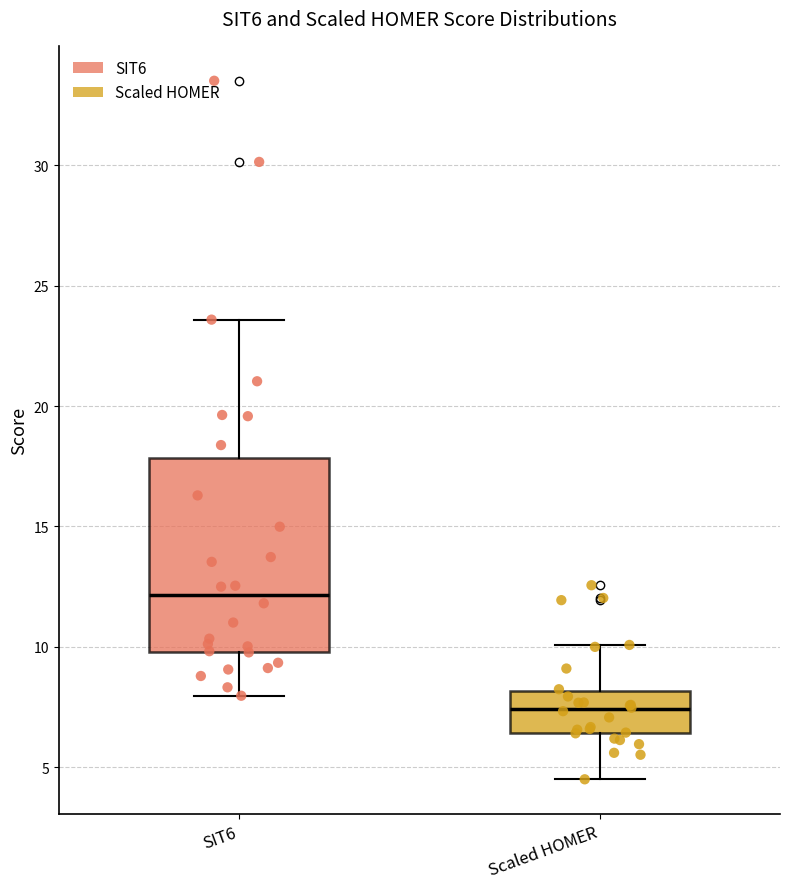

Which box has the highest median line?

SIT6